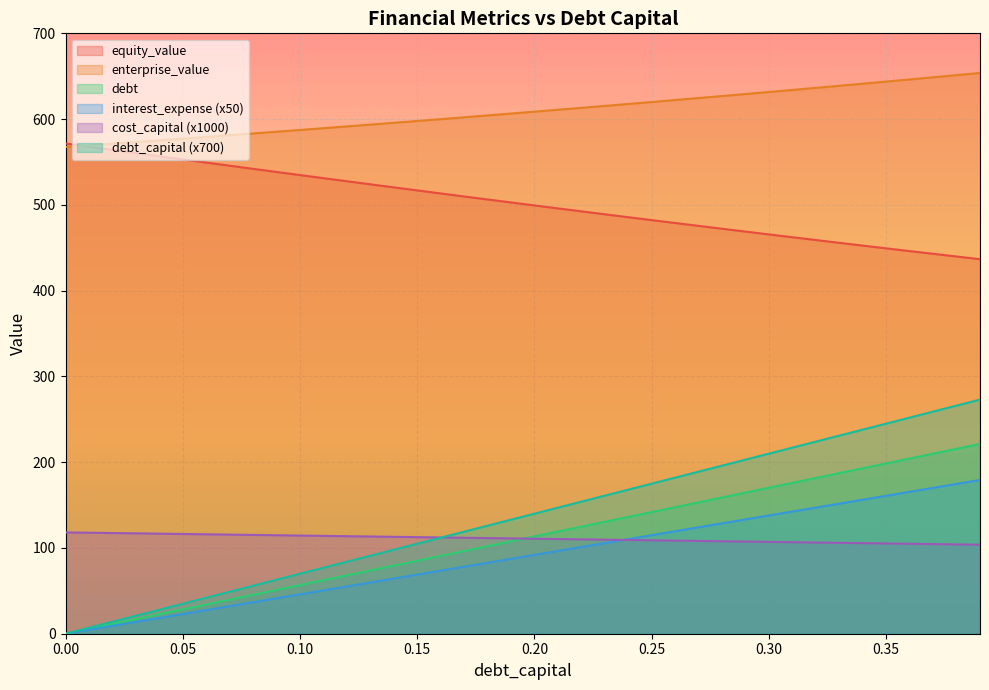

True or false: enterprise_value has more than 0 interior local peaks.

False